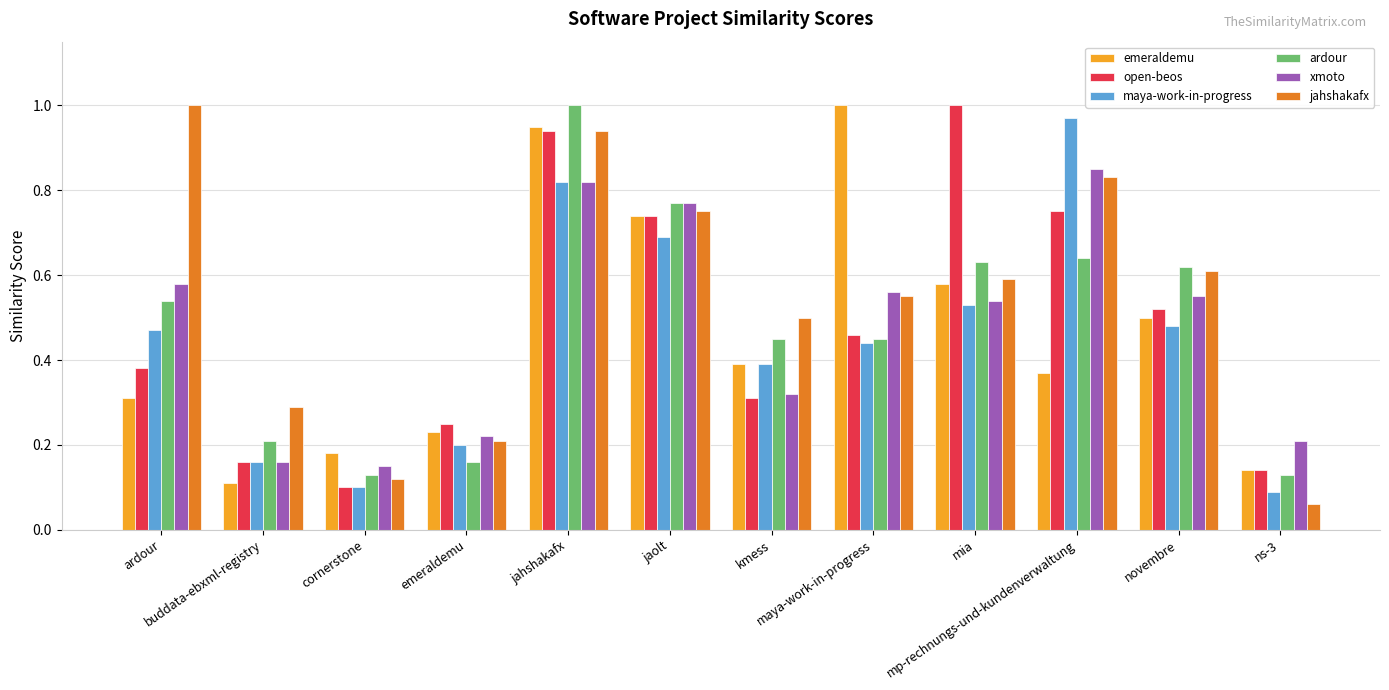

Which has a higher value, buddata-ebxml-registry or emeraldemu?

emeraldemu